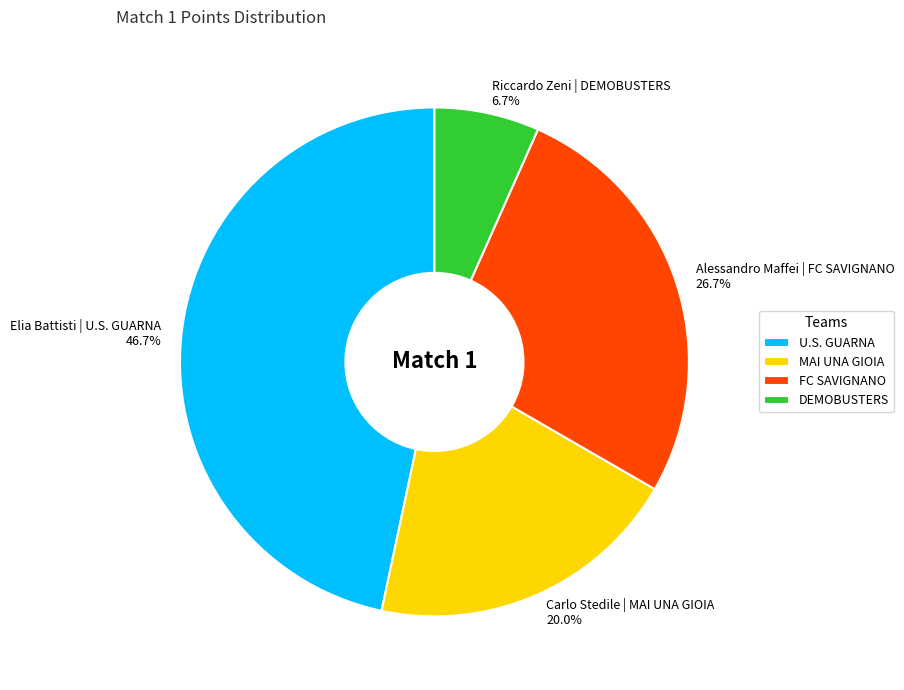

To the nearest percent, what percentage of the pie is Elia Battisti | U.S. GUARNA?

47%